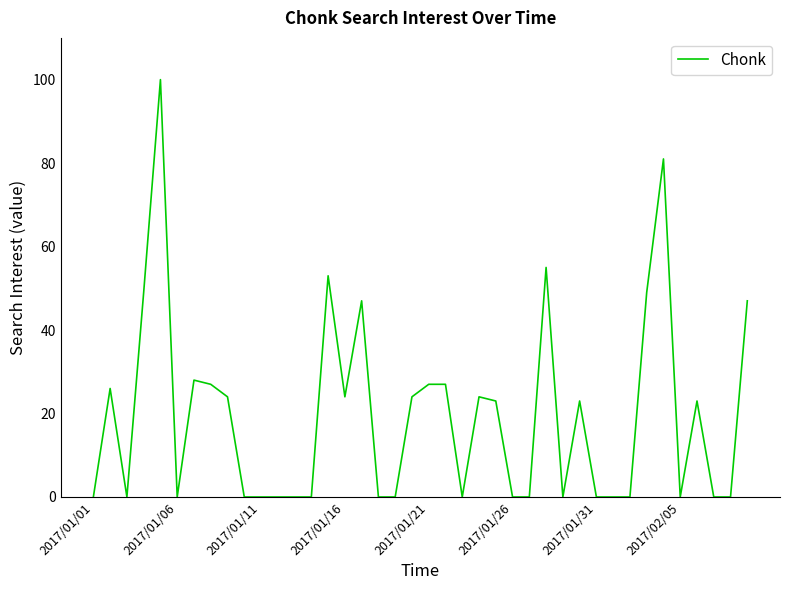

What is the difference between the maximum and minimum values?

100